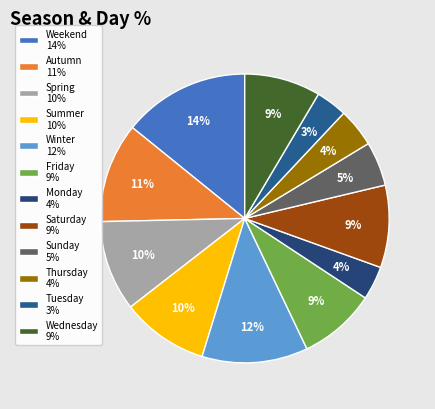

Does Thursday account for over 50% of the chart?

No